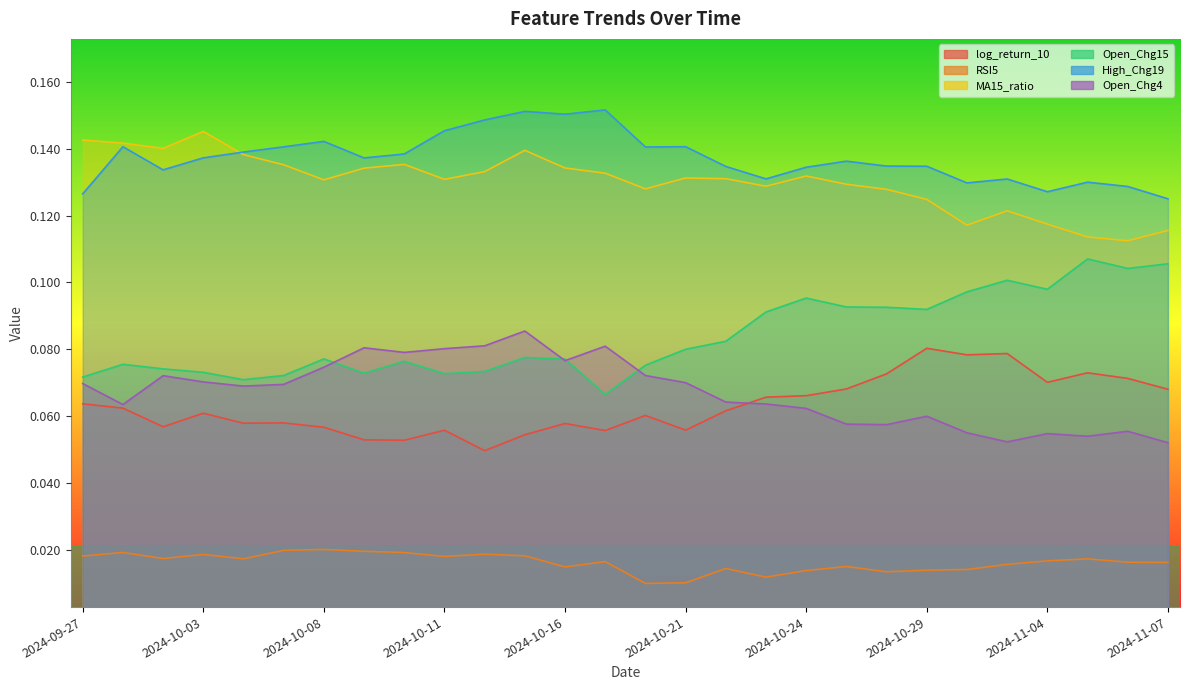

Reading left to right, what are all the values shown in this chart?

log_return_10: 2024-09-27=0.1	2024-09-30=0.1	2024-10-01=0.1	2024-10-03=0.1	2024-10-04=0.1	2024-10-07=0.1	2024-10-08=0.1	2024-10-09=0.1	2024-10-10=0.1	2024-10-11=0.1	2024-10-14=0.0	2024-10-15=0.1	2024-10-16=0.1	2024-10-17=0.1	2024-10-18=0.1	2024-10-21=0.1	2024-10-22=0.1	2024-10-23=0.1	2024-10-24=0.1	2024-10-25=0.1	2024-10-28=0.1	2024-10-29=0.1	2024-10-30=0.1	2024-10-31=0.1	2024-11-04=0.1	2024-11-05=0.1	2024-11-06=0.1	2024-11-07=0.1
RSI5: 2024-09-27=0.0	2024-09-30=0.0	2024-10-01=0.0	2024-10-03=0.0	2024-10-04=0.0	2024-10-07=0.0	2024-10-08=0.0	2024-10-09=0.0	2024-10-10=0.0	2024-10-11=0.0	2024-10-14=0.0	2024-10-15=0.0	2024-10-16=0.0	2024-10-17=0.0	2024-10-18=0.0	2024-10-21=0.0	2024-10-22=0.0	2024-10-23=0.0	2024-10-24=0.0	2024-10-25=0.0	2024-10-28=0.0	2024-10-29=0.0	2024-10-30=0.0	2024-10-31=0.0	2024-11-04=0.0	2024-11-05=0.0	2024-11-06=0.0	2024-11-07=0.0
MA15_ratio: 2024-09-27=0.1	2024-09-30=0.1	2024-10-01=0.1	2024-10-03=0.1	2024-10-04=0.1	2024-10-07=0.1	2024-10-08=0.1	2024-10-09=0.1	2024-10-10=0.1	2024-10-11=0.1	2024-10-14=0.1	2024-10-15=0.1	2024-10-16=0.1	2024-10-17=0.1	2024-10-18=0.1	2024-10-21=0.1	2024-10-22=0.1	2024-10-23=0.1	2024-10-24=0.1	2024-10-25=0.1	2024-10-28=0.1	2024-10-29=0.1	2024-10-30=0.1	2024-10-31=0.1	2024-11-04=0.1	2024-11-05=0.1	2024-11-06=0.1	2024-11-07=0.1
Open_Chg15: 2024-09-27=0.1	2024-09-30=0.1	2024-10-01=0.1	2024-10-03=0.1	2024-10-04=0.1	2024-10-07=0.1	2024-10-08=0.1	2024-10-09=0.1	2024-10-10=0.1	2024-10-11=0.1	2024-10-14=0.1	2024-10-15=0.1	2024-10-16=0.1	2024-10-17=0.1	2024-10-18=0.1	2024-10-21=0.1	2024-10-22=0.1	2024-10-23=0.1	2024-10-24=0.1	2024-10-25=0.1	2024-10-28=0.1	2024-10-29=0.1	2024-10-30=0.1	2024-10-31=0.1	2024-11-04=0.1	2024-11-05=0.1	2024-11-06=0.1	2024-11-07=0.1
High_Chg19: 2024-09-27=0.1	2024-09-30=0.1	2024-10-01=0.1	2024-10-03=0.1	2024-10-04=0.1	2024-10-07=0.1	2024-10-08=0.1	2024-10-09=0.1	2024-10-10=0.1	2024-10-11=0.1	2024-10-14=0.1	2024-10-15=0.2	2024-10-16=0.2	2024-10-17=0.2	2024-10-18=0.1	2024-10-21=0.1	2024-10-22=0.1	2024-10-23=0.1	2024-10-24=0.1	2024-10-25=0.1	2024-10-28=0.1	2024-10-29=0.1	2024-10-30=0.1	2024-10-31=0.1	2024-11-04=0.1	2024-11-05=0.1	2024-11-06=0.1	2024-11-07=0.1
Open_Chg4: 2024-09-27=0.1	2024-09-30=0.1	2024-10-01=0.1	2024-10-03=0.1	2024-10-04=0.1	2024-10-07=0.1	2024-10-08=0.1	2024-10-09=0.1	2024-10-10=0.1	2024-10-11=0.1	2024-10-14=0.1	2024-10-15=0.1	2024-10-16=0.1	2024-10-17=0.1	2024-10-18=0.1	2024-10-21=0.1	2024-10-22=0.1	2024-10-23=0.1	2024-10-24=0.1	2024-10-25=0.1	2024-10-28=0.1	2024-10-29=0.1	2024-10-30=0.1	2024-10-31=0.1	2024-11-04=0.1	2024-11-05=0.1	2024-11-06=0.1	2024-11-07=0.1